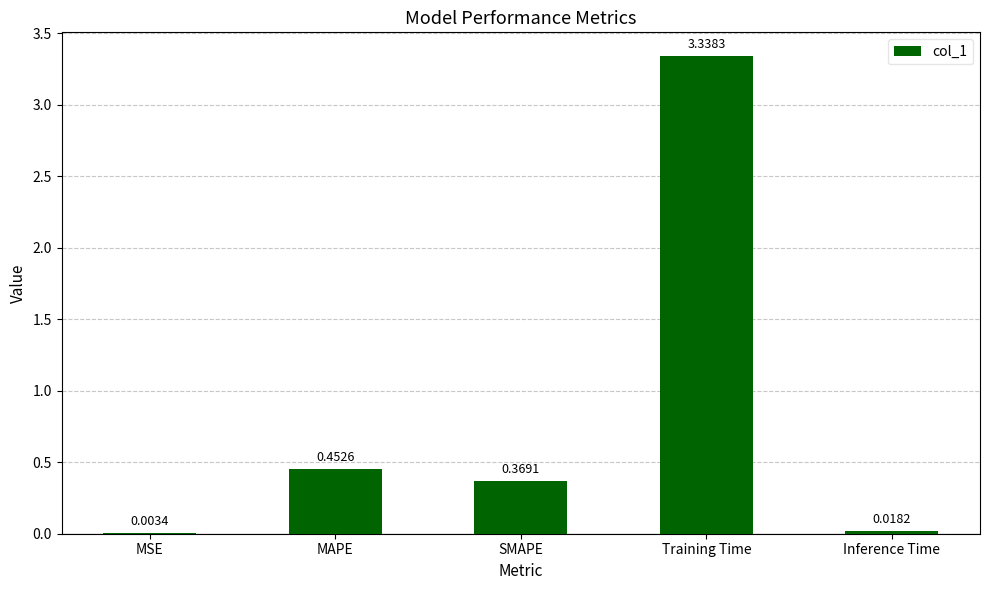

What is the sum of the values at SMAPE and MAPE?

0.8